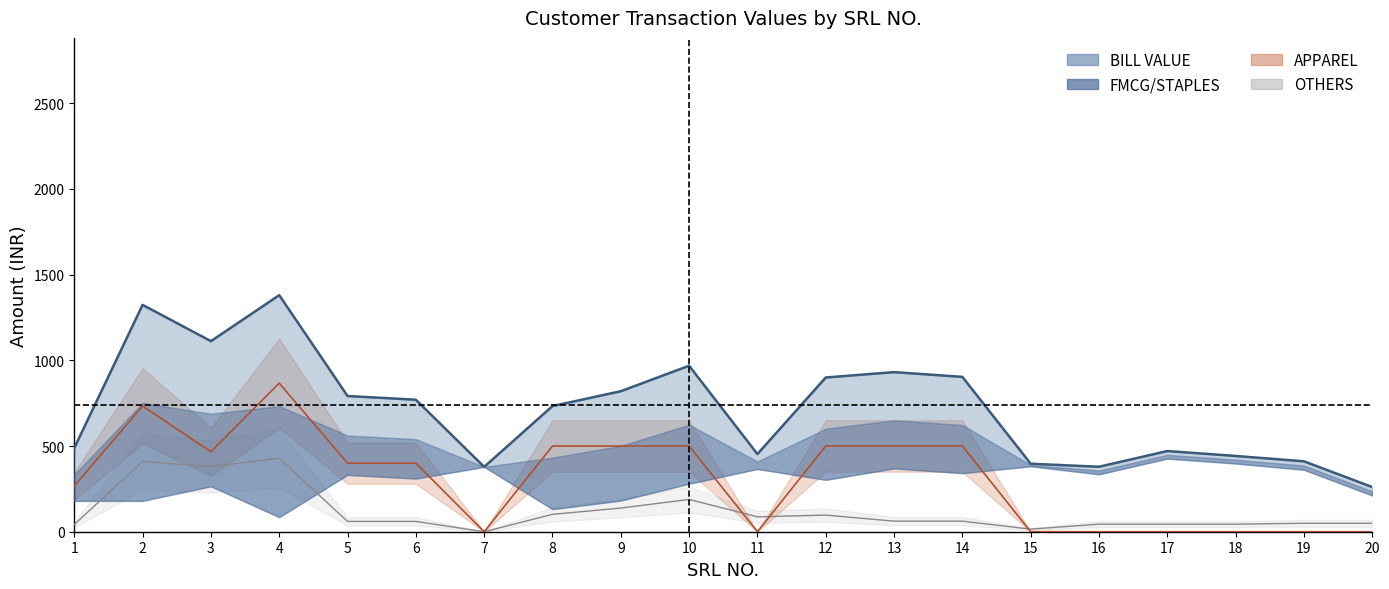

List the series in order of their peak value, lowest first.

OTHERS, APPAREL, BILL VALUE